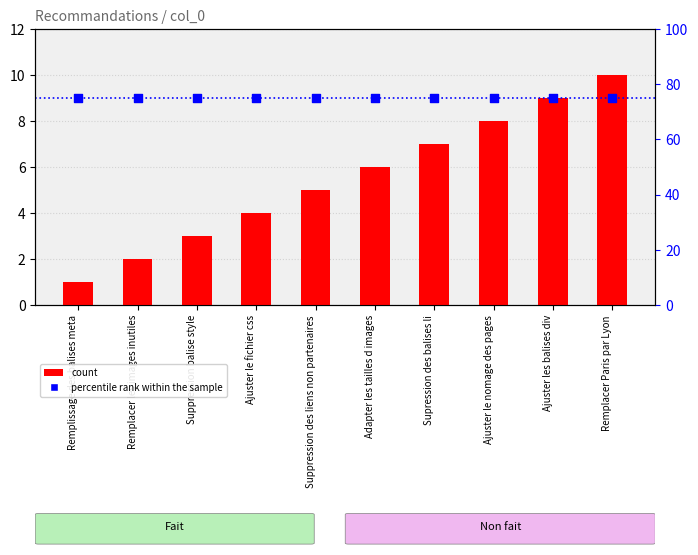

At which category is the sum across all series the highest?

Remplacer Paris par Lyon